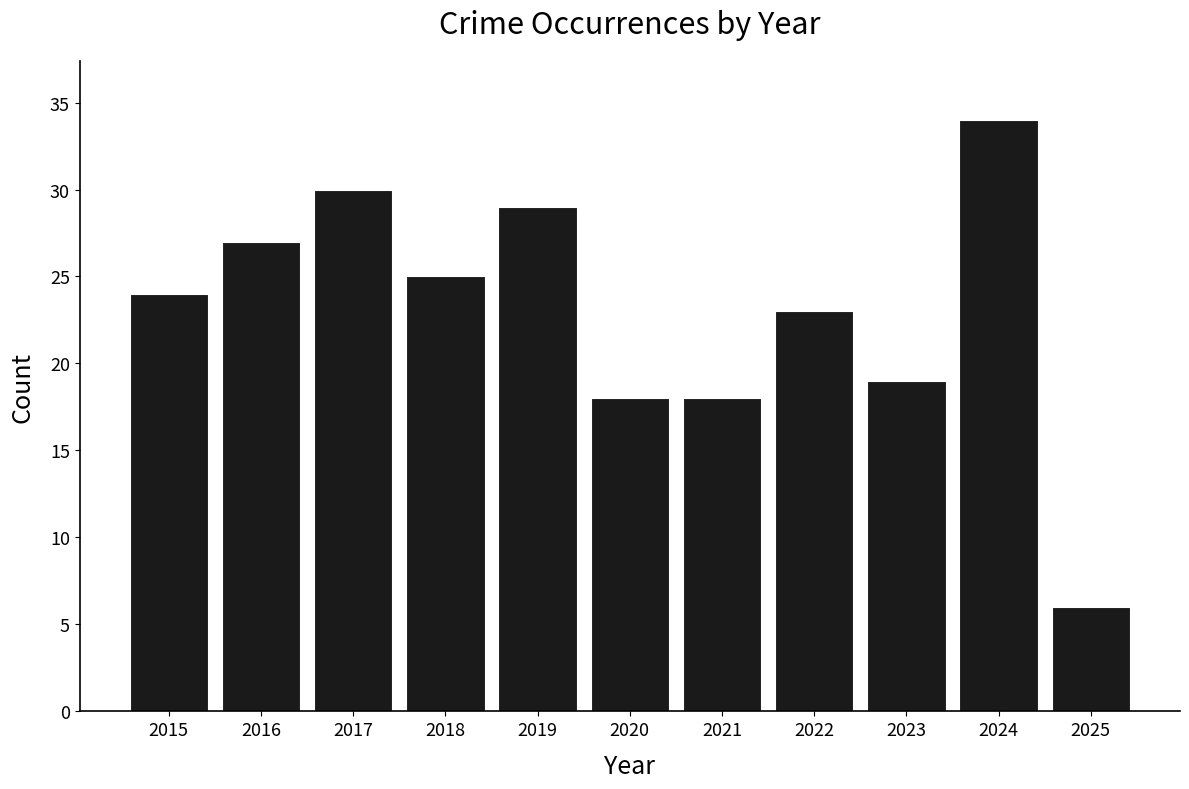

What is the average value?

23